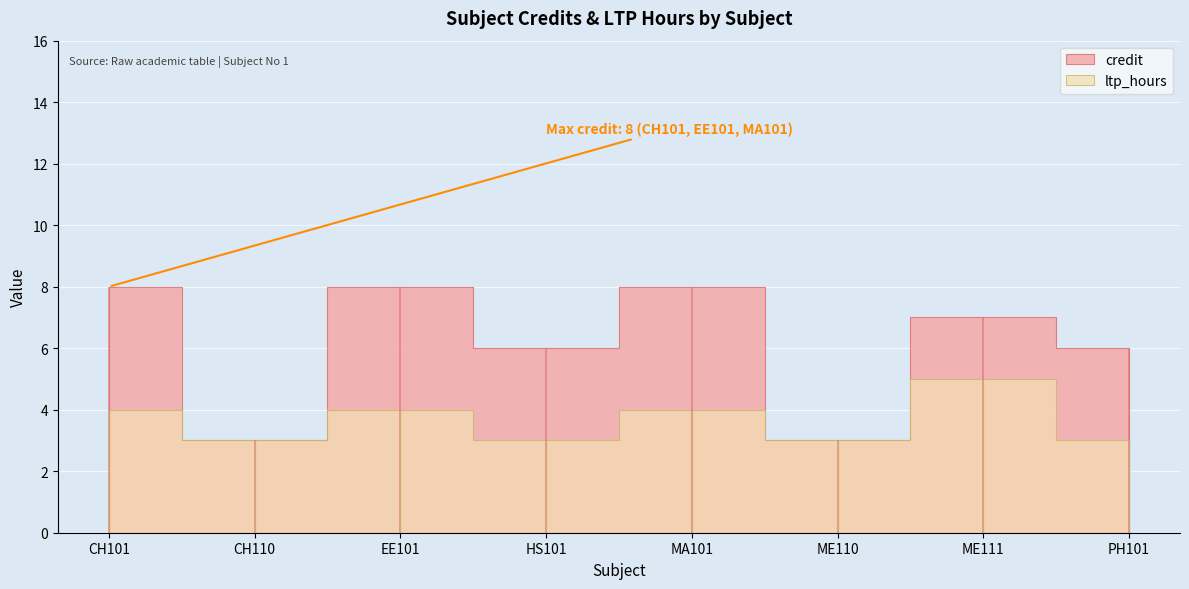

List the series in order of their peak value, lowest first.

ltp_hours, credit